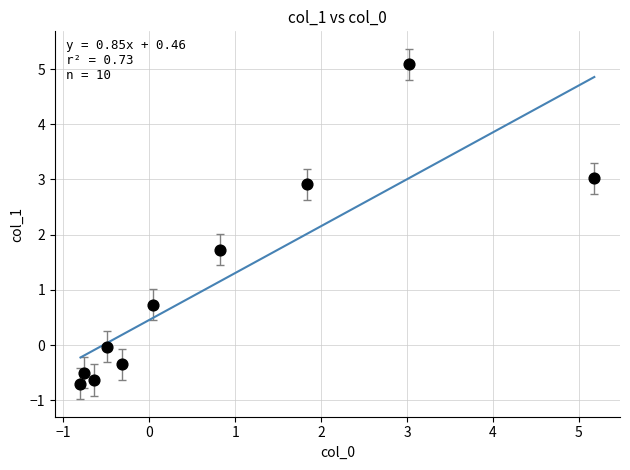

What is the range of X values (max minus min)?

6.0